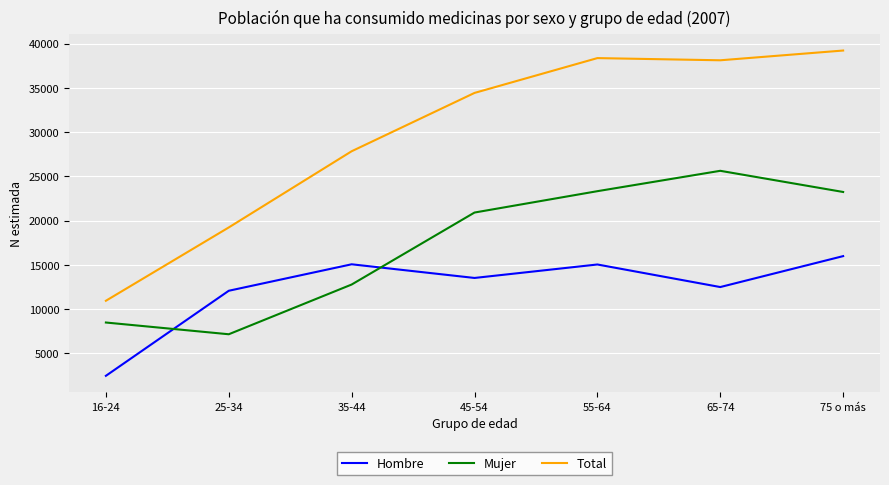

What is the difference between the maximum and minimum values in the Hombre series?

13522